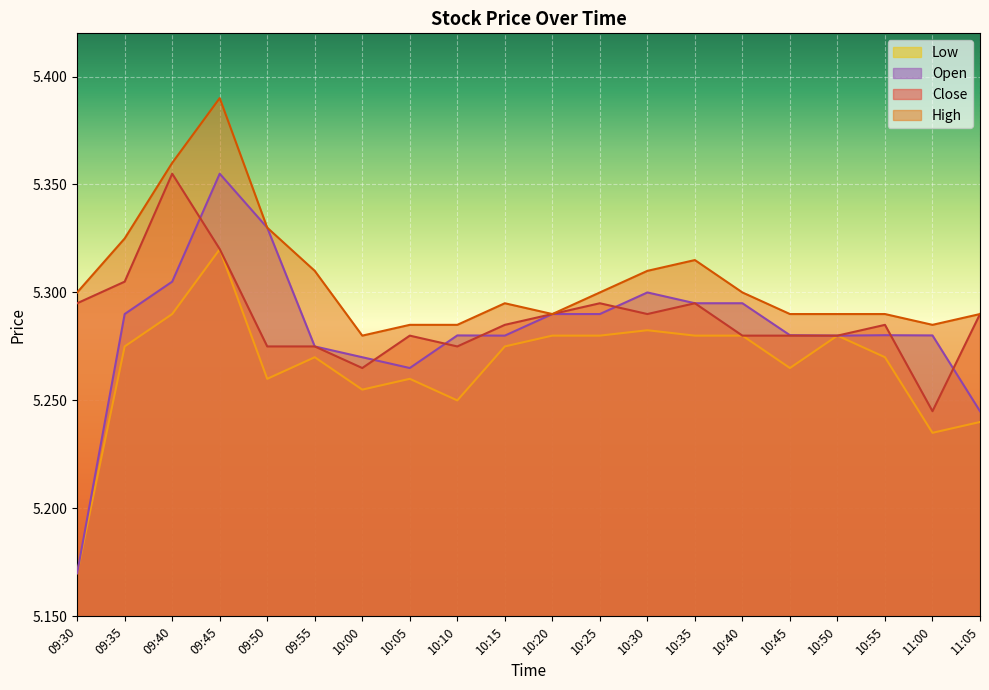

What is the label of the 12th point from the left?

10:25